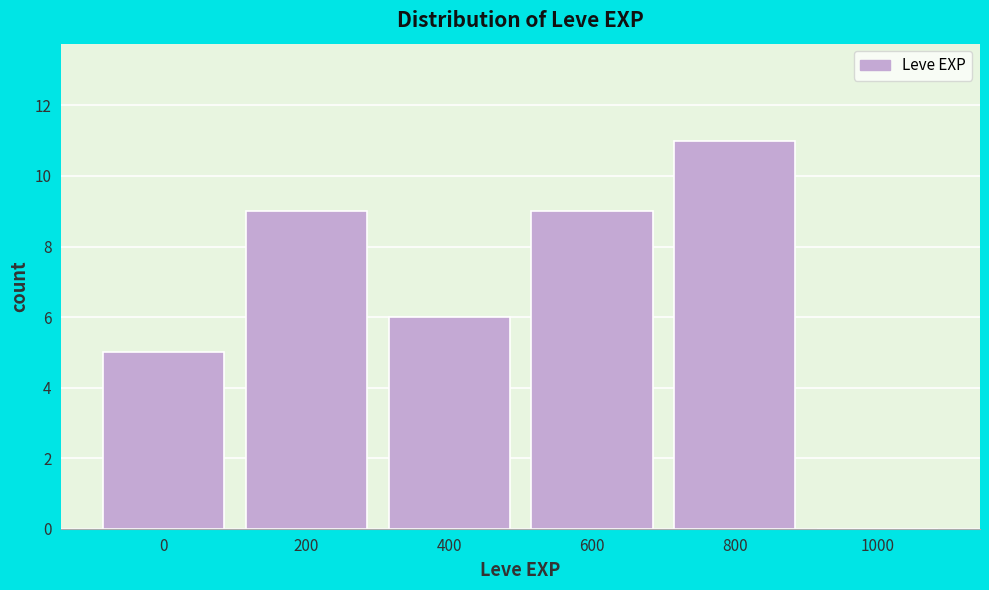

Reading left to right, extract all data points from this chart.

0=5	200=9	400=6	600=9	800=11	1000=0